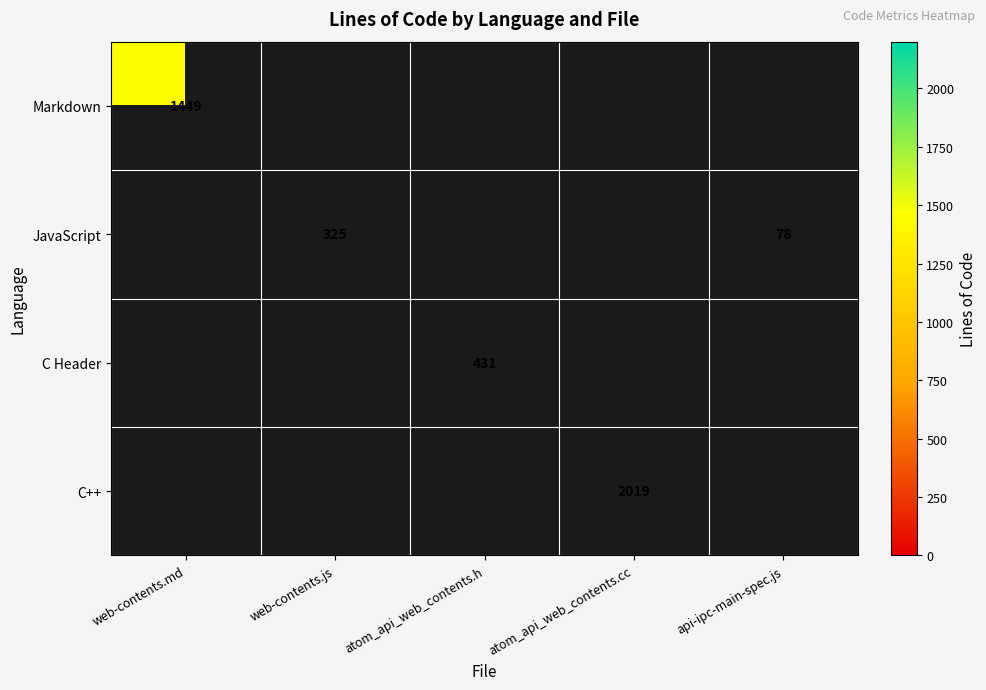

True or false: JavaScript has a value of 41 at api-ipc-main-spec.js.

False